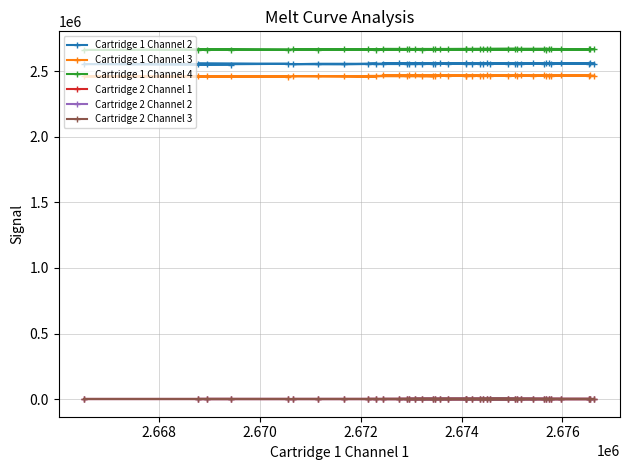

Reading left to right, list all the values displayed in this chart.

Cartridge 1 Channel 2: 2549834	2554003	2551517	2555759	2557232	2552967	2556149	2556377	2553217	2554418	2557275	2555541	2556265	2558180	2557480	2557000	2558204	2556661	2558286	2558255	2557941	2557594	2561420	2558796	2557826	2558756	2558757	2558234	2558456	2557857	2557049	2558889	2558099	2555111	2558635	2558273	2557271	2559643	2558832	2558137
Cartridge 1 Channel 3: 2459409	2460076	2459930	2457305	2461612	2460925	2459574	2462098	2462487	2460832	2463579	2463349	2463171	2466101	2465883	2464251	2465096	2467072	2463592	2466237	2465994	2463958	2466402	2467115	2465230	2466278	2467521	2466620	2466457	2466902	2466163	2466850	2467308	2466358	2467611	2468208	2467616	2467107	2467768	2468126
Cartridge 1 Channel 4: 2663055	2661542	2664424	2661731	2663325	2665941	2663411	2663484	2666351	2665363	2664407	2667095	2666507	2665093	2667335	2666472	2665782	2667882	2667504	2666459	2667027	2667743	2664901	2667676	2666861	2666669	2668470	2667508	2666321	2669184	2669473	2666460	2667908	2669456	2667766	2667880	2669828	2667255	2668400	2669958
Cartridge 2 Channel 1: 0	0	0	0	0	0	0	0	0	0	0	0	0	0	0	0	0	0	0	0	0	0	0	0	0	0	0	0	0	0	0	0	0	0	0	0	0	0	0	0
Cartridge 2 Channel 2: 0	0	0	0	0	0	0	0	0	0	0	0	0	0	0	0	0	0	0	0	0	0	0	0	0	0	0	0	0	0	0	0	0	0	0	0	0	0	0	0
Cartridge 2 Channel 3: 0	0	0	0	0	0	0	0	0	0	0	0	0	0	0	0	0	0	0	0	0	0	0	0	0	0	0	0	0	0	0	0	0	0	0	0	0	0	0	0